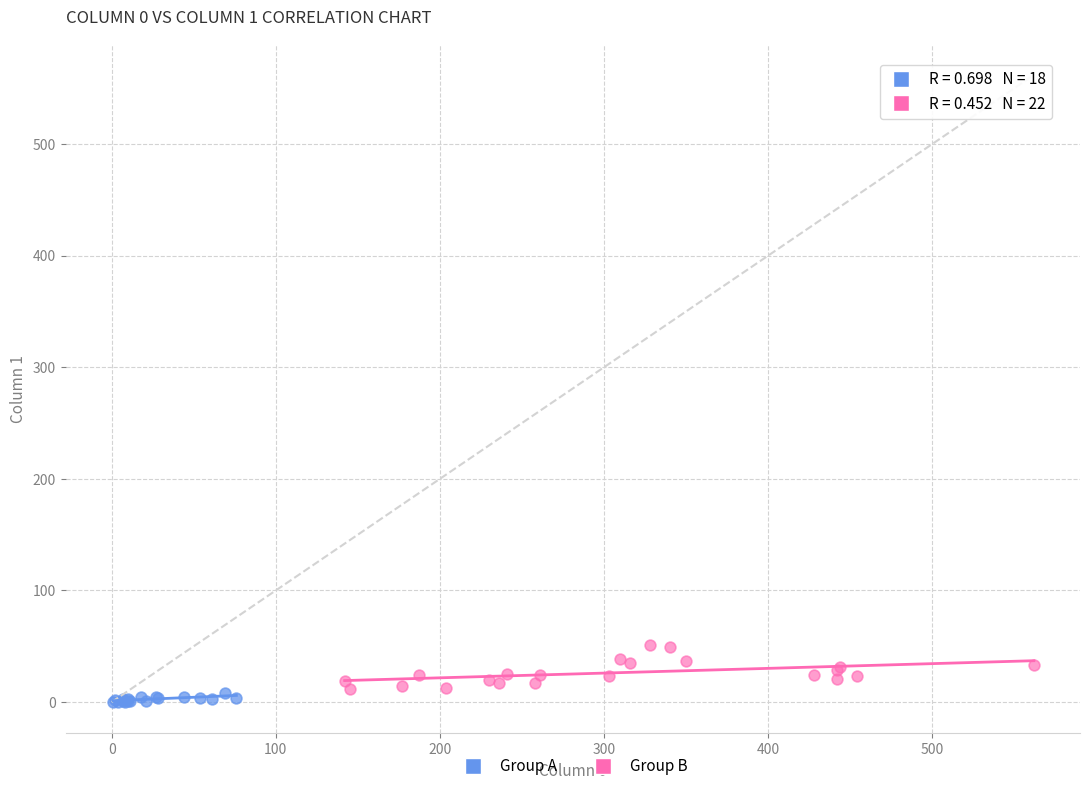

Which series reaches the maximum Y coordinate?

Group B